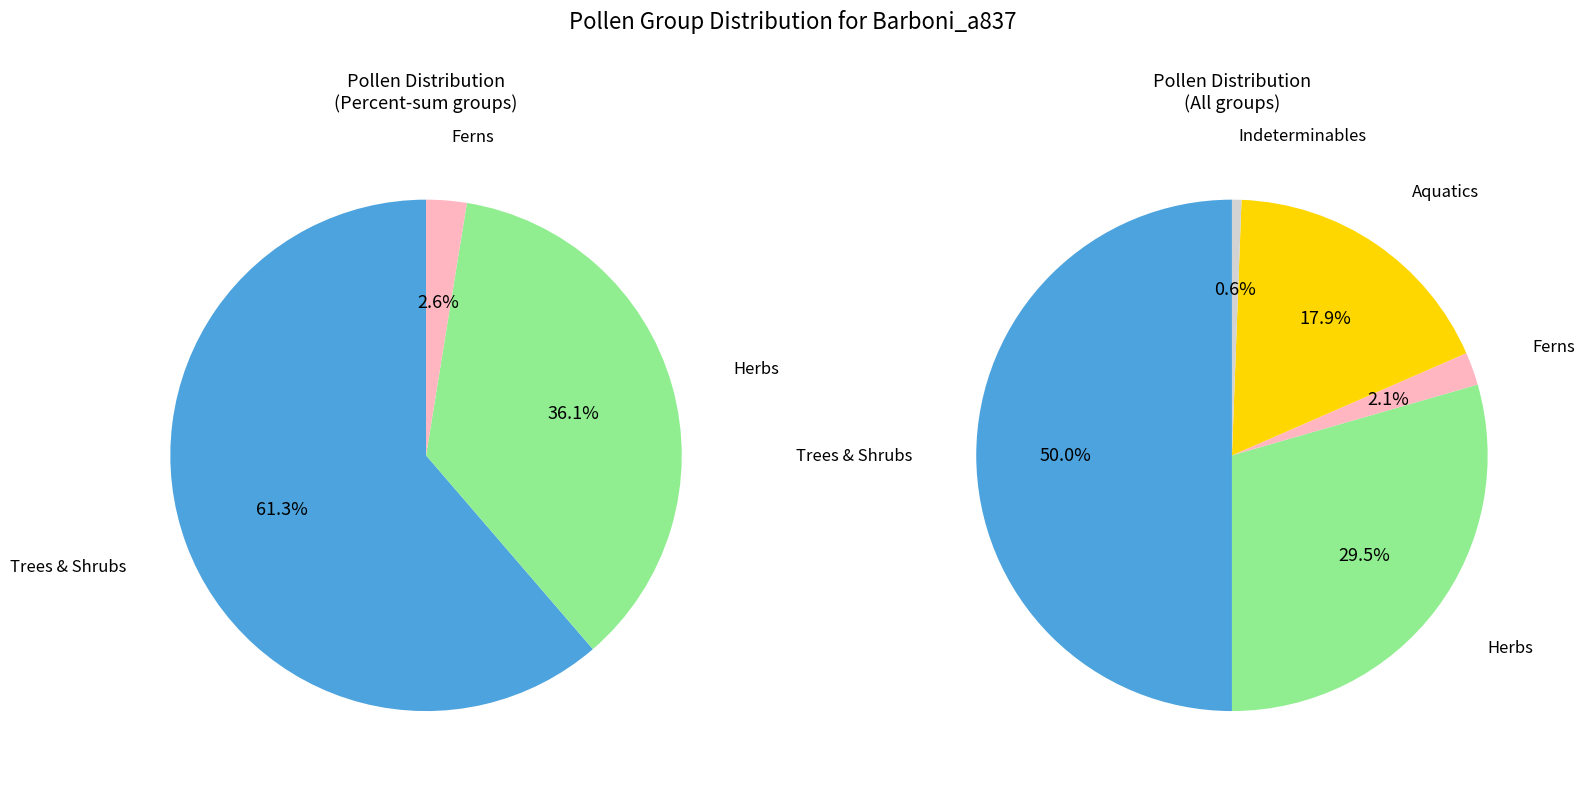

How many segments does this pie chart have?

5